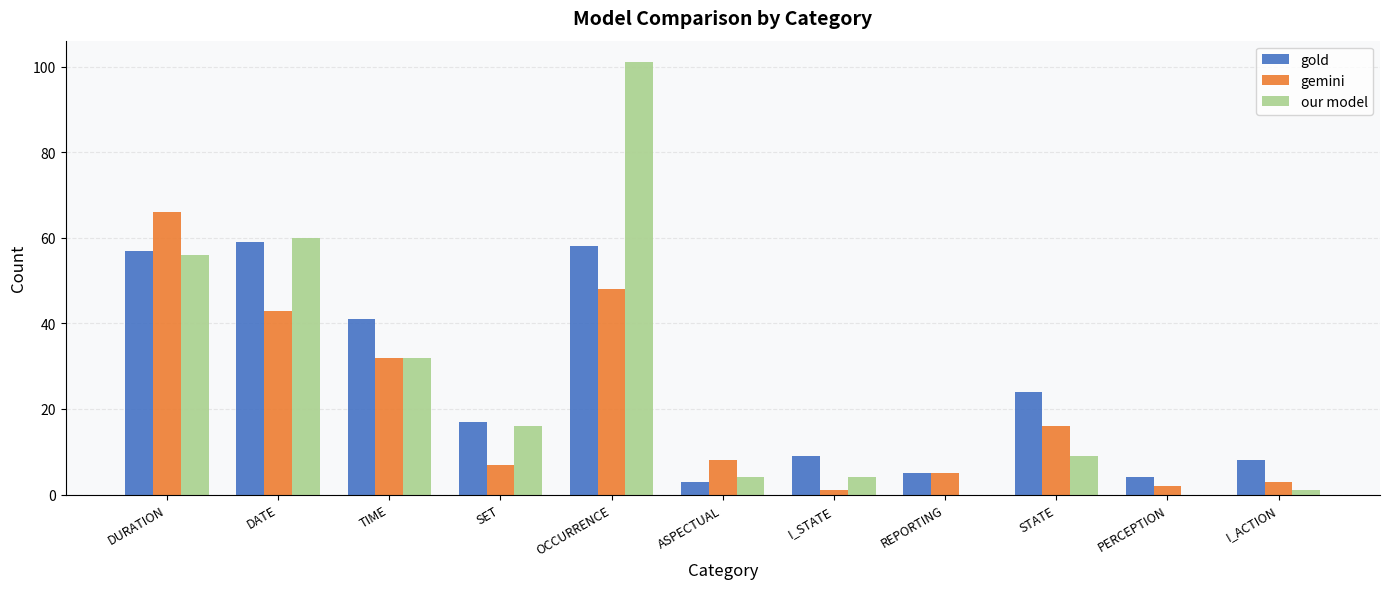

Is it true that gemini equals 3 at I_ACTION?

True